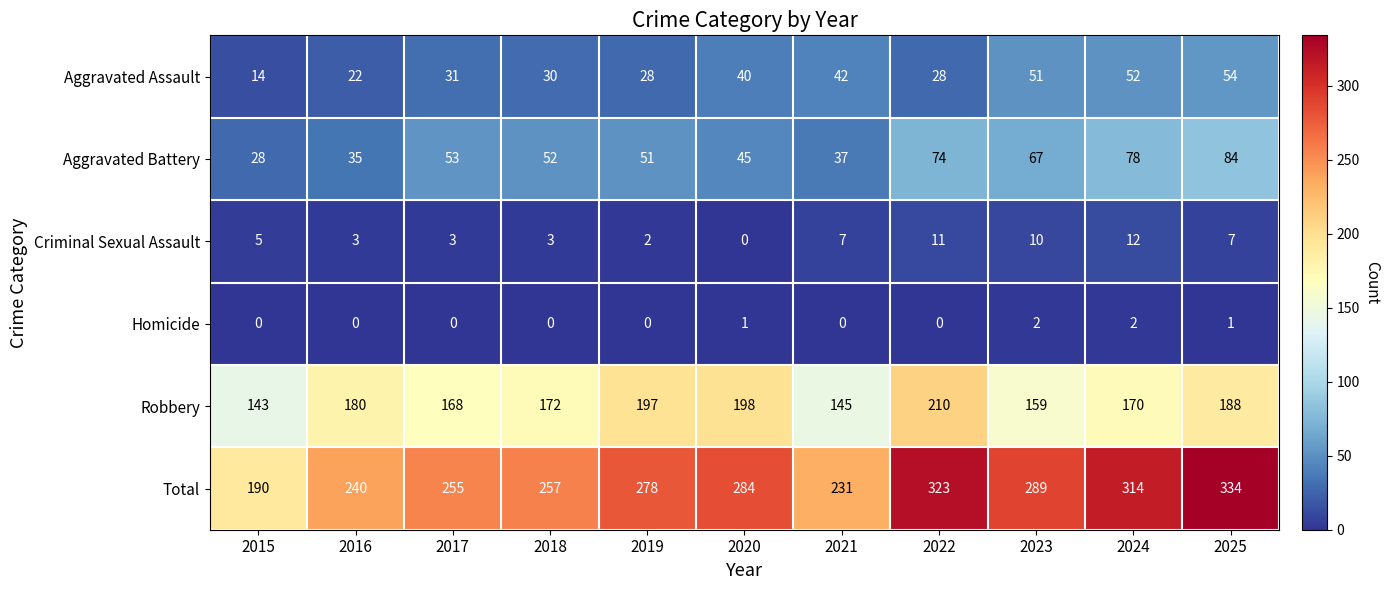

What is the sum of all Homicide values?

6